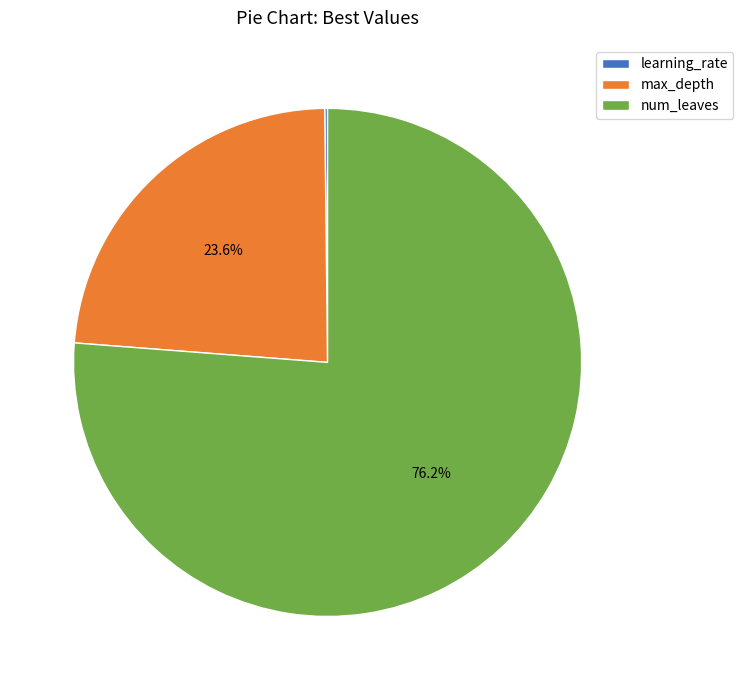

What is the largest slice in the pie chart?

num_leaves